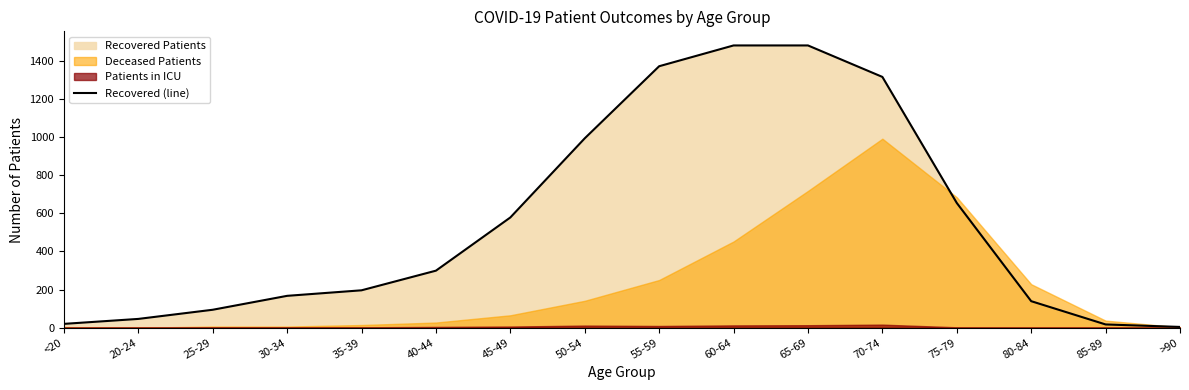

Where does the data first go above 299?

45-49